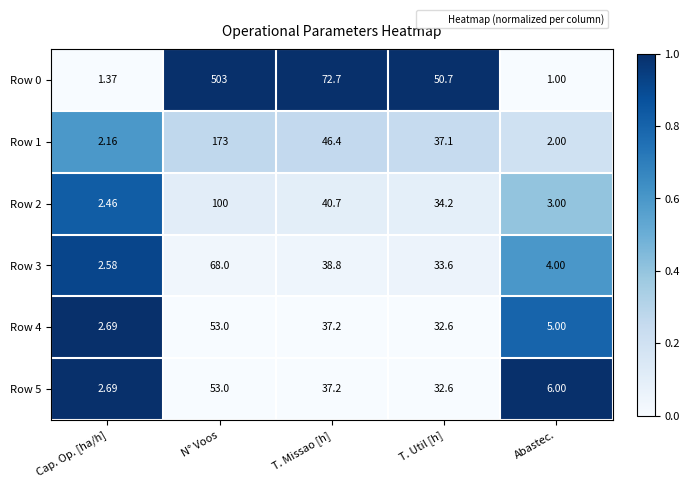

Which category has the highest value across all series?

N° Voos